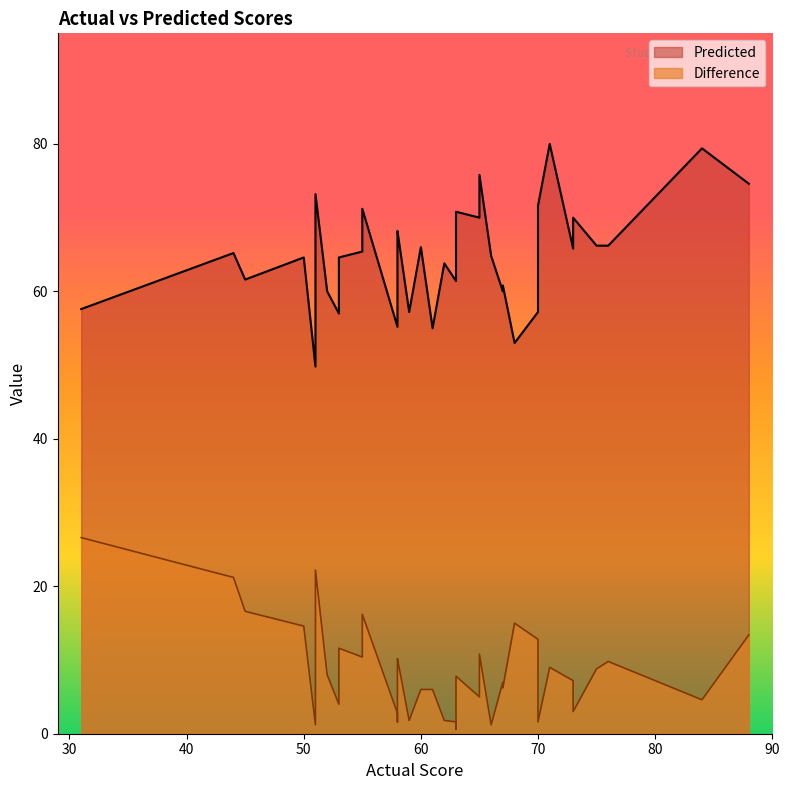

Rank the categories by Predicted value from highest to lowest.

37, 26, 38, 21, 5, 34, 30, 25, 10, 33, 13, 4, 3, 22, 0, 31, 28, 14, 1, 6, 36, 12, 16, 39, 29, 8, 7, 19, 35, 32, 24, 11, 23, 27, 20, 18, 9, 2, 15, 17